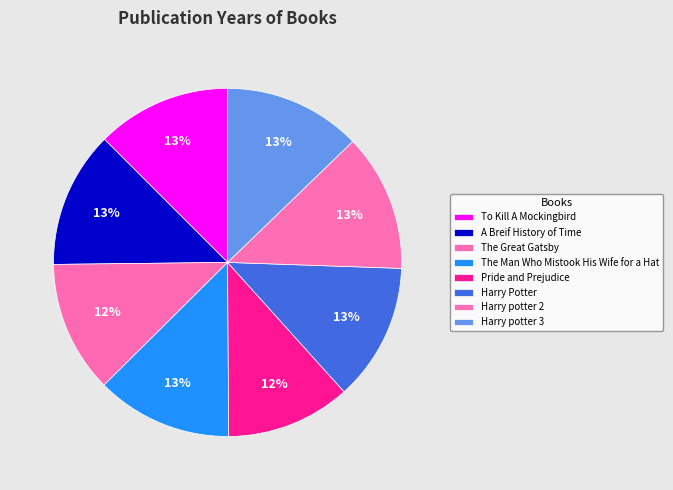

Is there a majority slice in this chart?

No